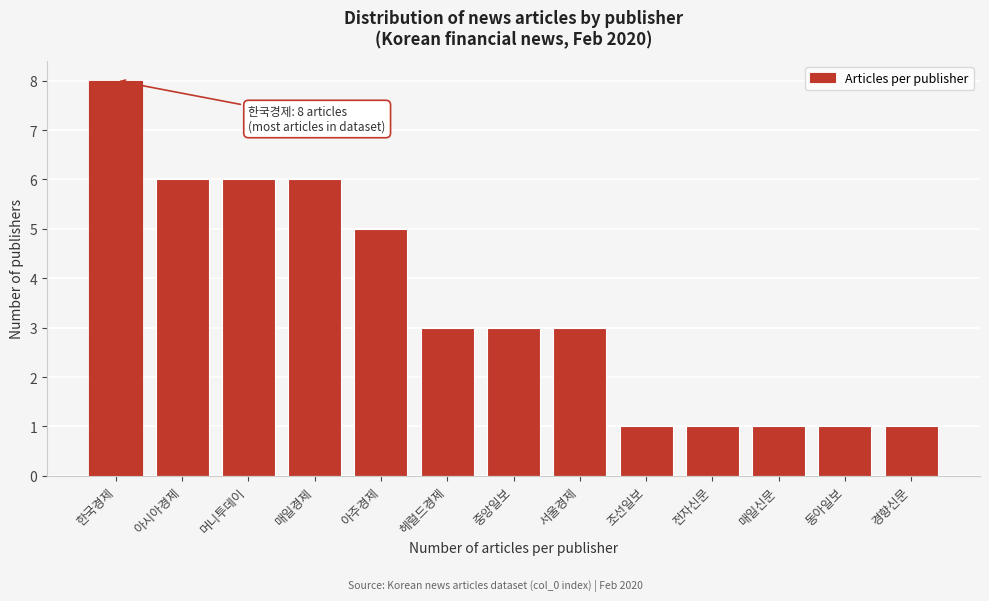

Reading right to left, what are all the values shown in this chart?

1	1	1	1	1	3	3	3	5	6	6	6	8